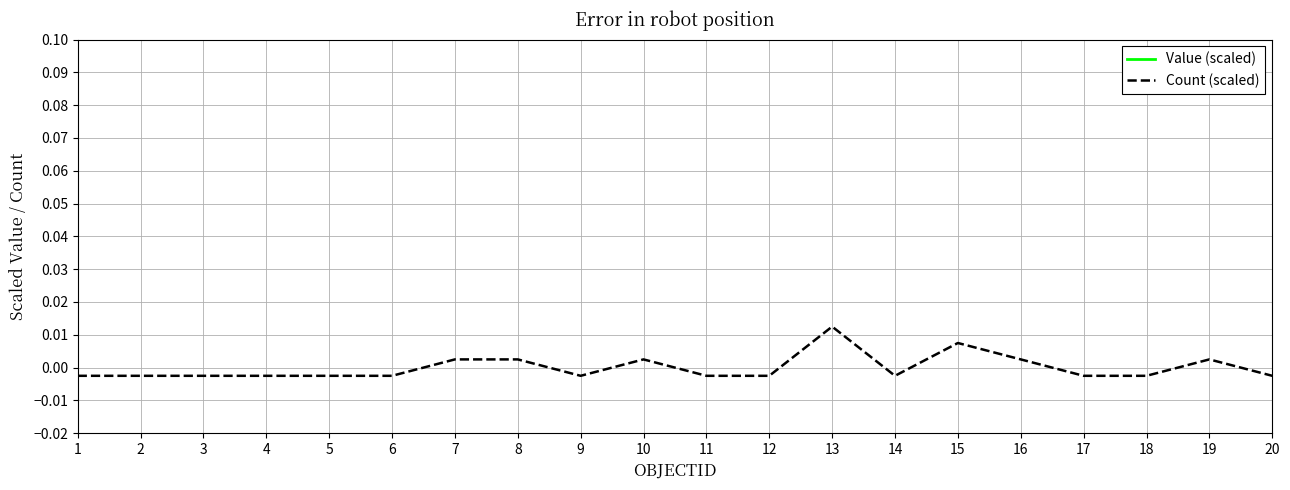

At which label does Count (scaled) first exceed 0?

7